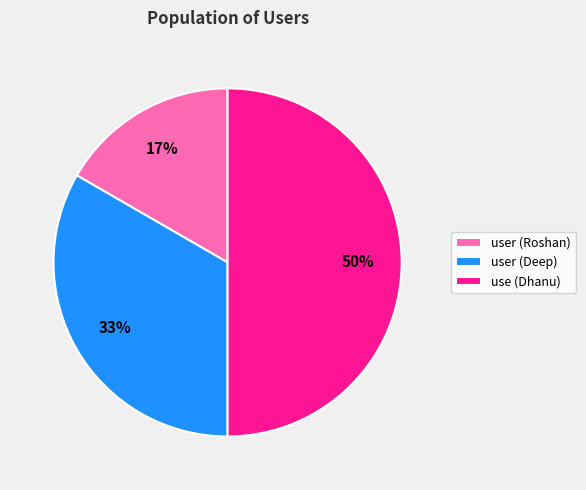

Combined, do user (Deep) and use (Dhanu) account for over 50%?

Yes